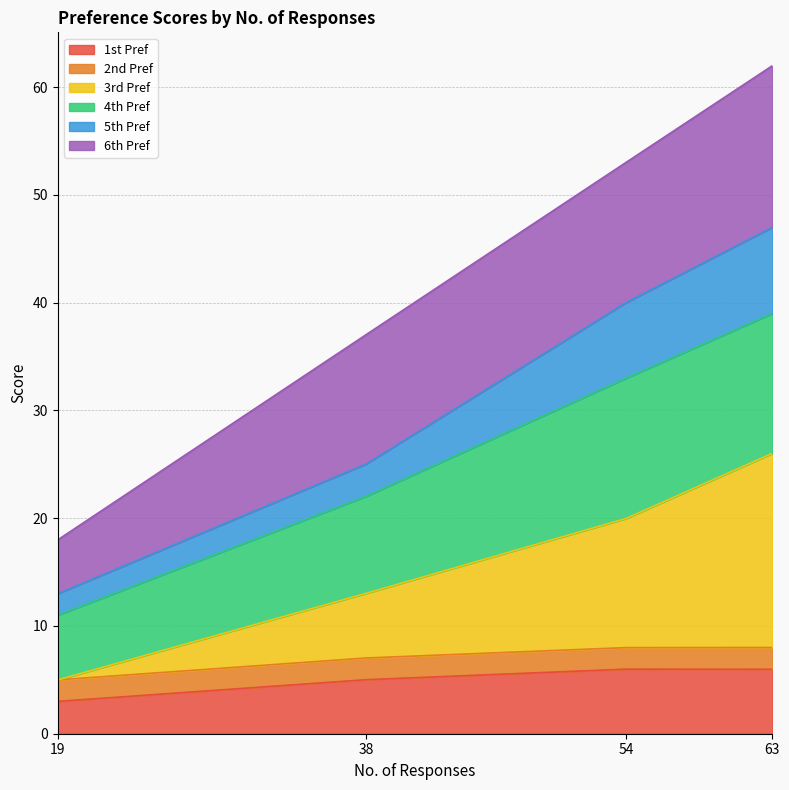

The value of 1st Pref at 63 is 6.0. True or false?

True